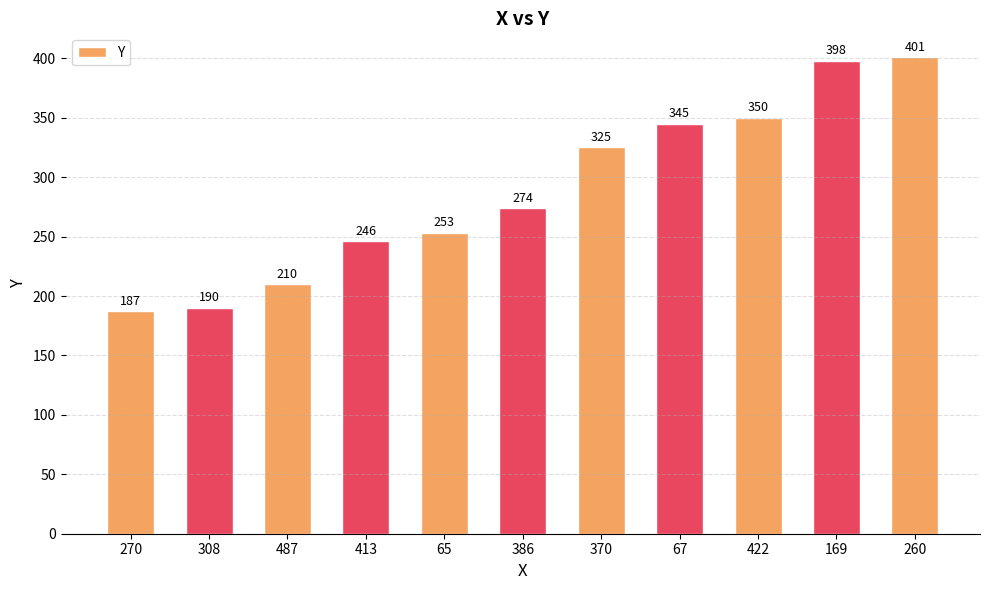

Read the value at 169, to the nearest 50.

400